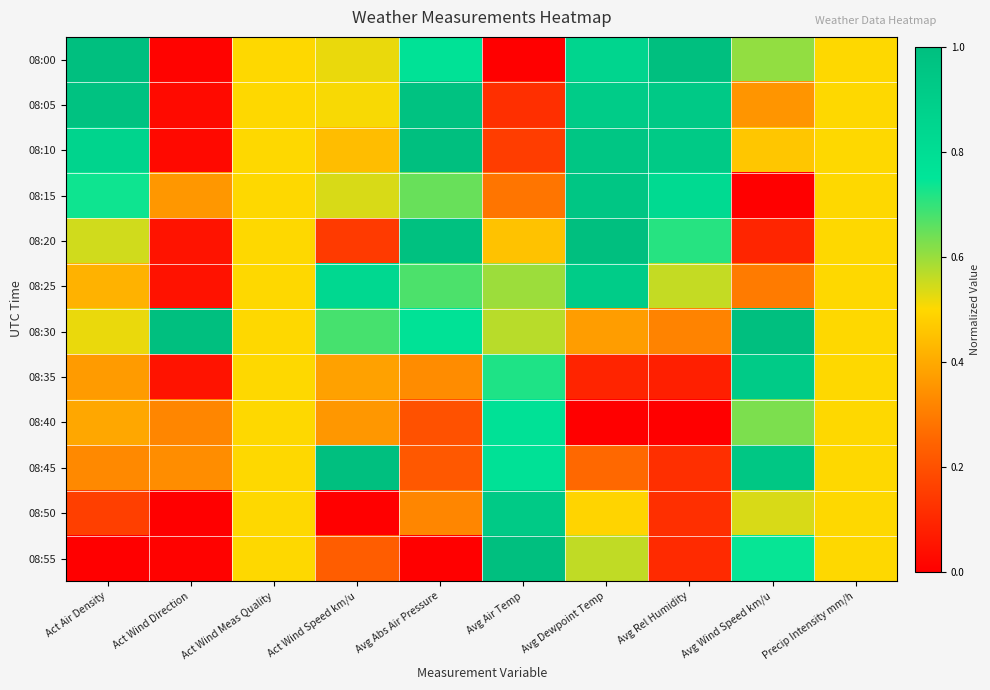

Reading right to left, what are all the values shown in this chart?

08:00: Precip Intensity mm/h=0.5	Avg Wind Speed km/u=0.6	Avg Rel Humidity=1.0	Avg Dewpoint Temp=0.9	Avg Air Temp=0.0	Avg Abs Air Pressure=0.8	Act Wind Speed km/u=0.5	Act Wind Meas Quality=0.5	Act Wind Direction=0.0	Act Air Density=1.0
08:05: Precip Intensity mm/h=0.5	Avg Wind Speed km/u=0.4	Avg Rel Humidity=0.9	Avg Dewpoint Temp=0.9	Avg Air Temp=0.1	Avg Abs Air Pressure=1.0	Act Wind Speed km/u=0.5	Act Wind Meas Quality=0.5	Act Wind Direction=0.0	Act Air Density=1.0
08:10: Precip Intensity mm/h=0.5	Avg Wind Speed km/u=0.5	Avg Rel Humidity=0.9	Avg Dewpoint Temp=1.0	Avg Air Temp=0.2	Avg Abs Air Pressure=1.0	Act Wind Speed km/u=0.4	Act Wind Meas Quality=0.5	Act Wind Direction=0.0	Act Air Density=0.9
08:15: Precip Intensity mm/h=0.5	Avg Wind Speed km/u=0.0	Avg Rel Humidity=0.8	Avg Dewpoint Temp=1.0	Avg Air Temp=0.3	Avg Abs Air Pressure=0.6	Act Wind Speed km/u=0.5	Act Wind Meas Quality=0.5	Act Wind Direction=0.4	Act Air Density=0.7
08:20: Precip Intensity mm/h=0.5	Avg Wind Speed km/u=0.1	Avg Rel Humidity=0.7	Avg Dewpoint Temp=1.0	Avg Air Temp=0.5	Avg Abs Air Pressure=1.0	Act Wind Speed km/u=0.1	Act Wind Meas Quality=0.5	Act Wind Direction=0.0	Act Air Density=0.5
08:25: Precip Intensity mm/h=0.5	Avg Wind Speed km/u=0.3	Avg Rel Humidity=0.6	Avg Dewpoint Temp=0.9	Avg Air Temp=0.6	Avg Abs Air Pressure=0.7	Act Wind Speed km/u=0.8	Act Wind Meas Quality=0.5	Act Wind Direction=0.0	Act Air Density=0.4
08:30: Precip Intensity mm/h=0.5	Avg Wind Speed km/u=1.0	Avg Rel Humidity=0.3	Avg Dewpoint Temp=0.4	Avg Air Temp=0.6	Avg Abs Air Pressure=0.8	Act Wind Speed km/u=0.7	Act Wind Meas Quality=0.5	Act Wind Direction=1.0	Act Air Density=0.5
08:35: Precip Intensity mm/h=0.5	Avg Wind Speed km/u=0.9	Avg Rel Humidity=0.1	Avg Dewpoint Temp=0.1	Avg Air Temp=0.7	Avg Abs Air Pressure=0.3	Act Wind Speed km/u=0.4	Act Wind Meas Quality=0.5	Act Wind Direction=0.0	Act Air Density=0.4
08:40: Precip Intensity mm/h=0.5	Avg Wind Speed km/u=0.6	Avg Rel Humidity=0.0	Avg Dewpoint Temp=0.0	Avg Air Temp=0.8	Avg Abs Air Pressure=0.2	Act Wind Speed km/u=0.4	Act Wind Meas Quality=0.5	Act Wind Direction=0.3	Act Air Density=0.4
08:45: Precip Intensity mm/h=0.5	Avg Wind Speed km/u=0.9	Avg Rel Humidity=0.1	Avg Dewpoint Temp=0.3	Avg Air Temp=0.8	Avg Abs Air Pressure=0.2	Act Wind Speed km/u=1.0	Act Wind Meas Quality=0.5	Act Wind Direction=0.3	Act Air Density=0.3
08:50: Precip Intensity mm/h=0.5	Avg Wind Speed km/u=0.5	Avg Rel Humidity=0.1	Avg Dewpoint Temp=0.5	Avg Air Temp=0.9	Avg Abs Air Pressure=0.3	Act Wind Speed km/u=0.0	Act Wind Meas Quality=0.5	Act Wind Direction=0.0	Act Air Density=0.2
08:55: Precip Intensity mm/h=0.5	Avg Wind Speed km/u=0.7	Avg Rel Humidity=0.1	Avg Dewpoint Temp=0.6	Avg Air Temp=1.0	Avg Abs Air Pressure=0.0	Act Wind Speed km/u=0.2	Act Wind Meas Quality=0.5	Act Wind Direction=0.0	Act Air Density=0.0